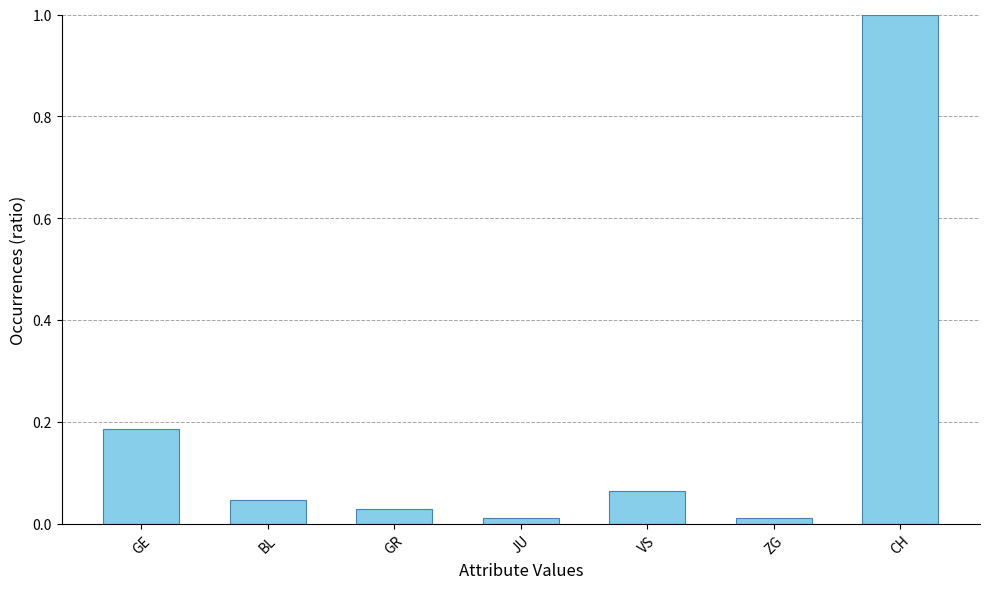

True or false: the data shows 0.0 at VS.

False